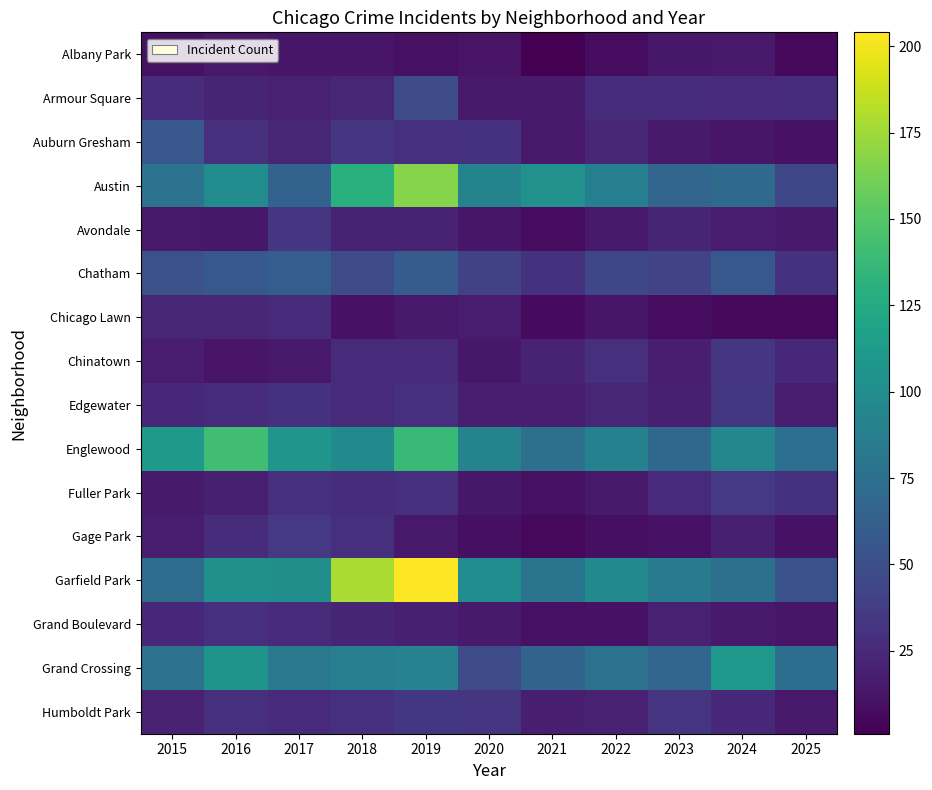

Between 2016 and 2019, which series saw the biggest shift?

Garfield Park